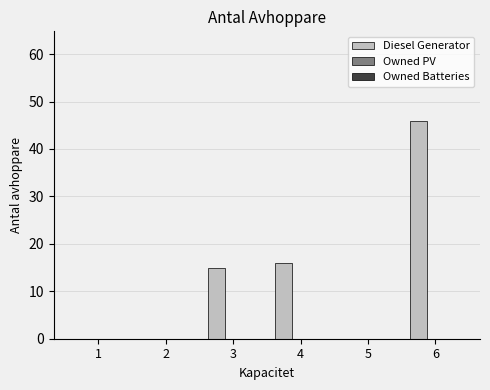

True or false: the data shows 20 at 2.

False